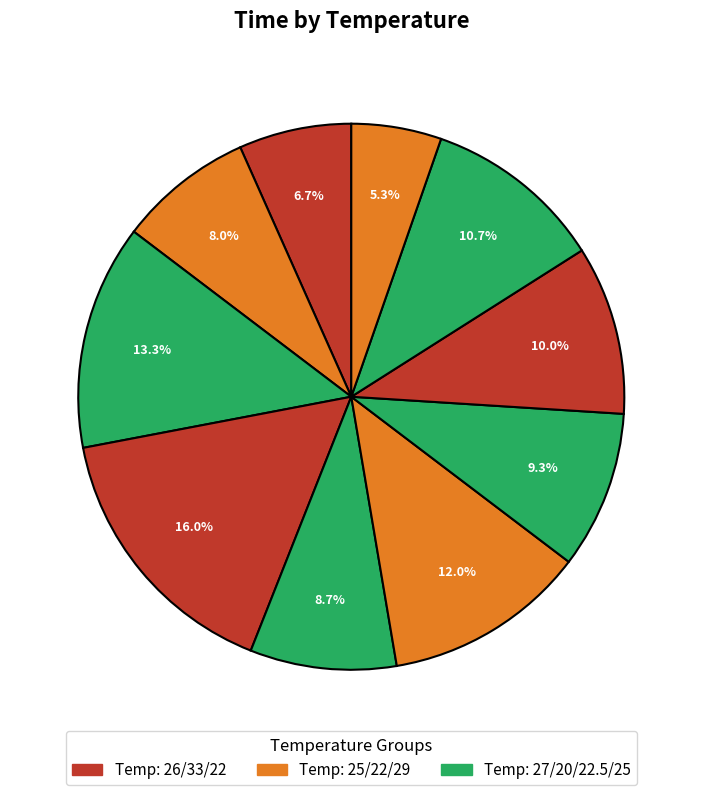

How many slices are in this pie chart?

10